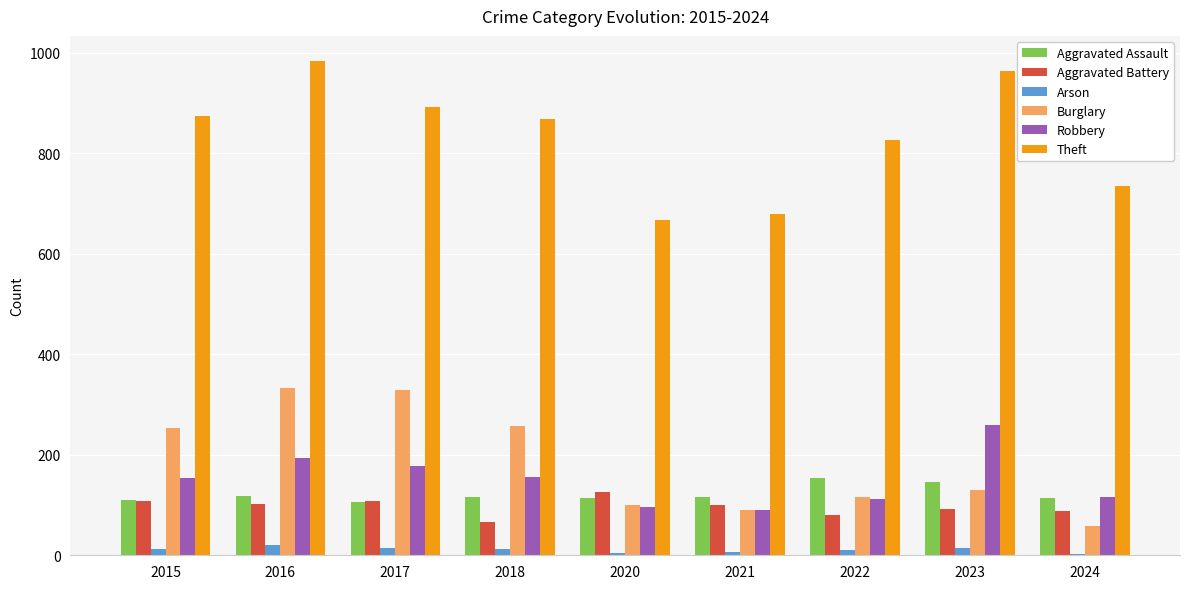

What is the greatest value displayed?

984